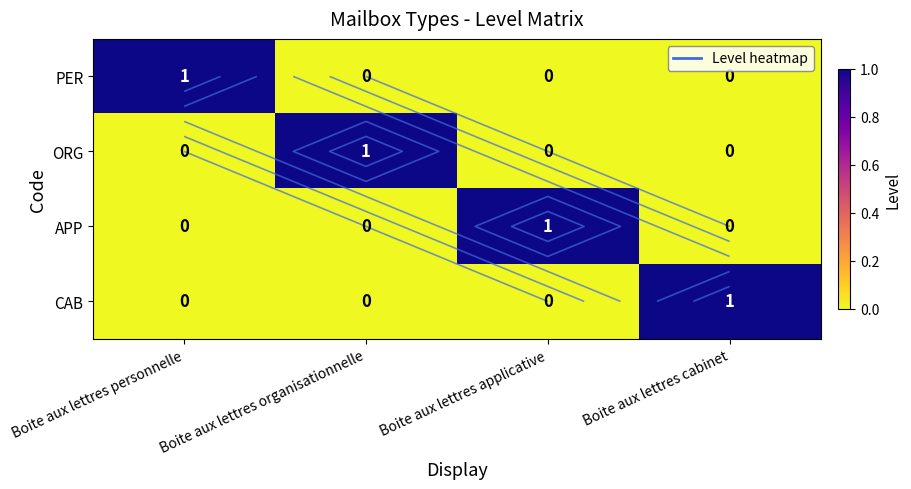

True or false: CAB has a value of 1 at Boite aux lettres applicative.

False